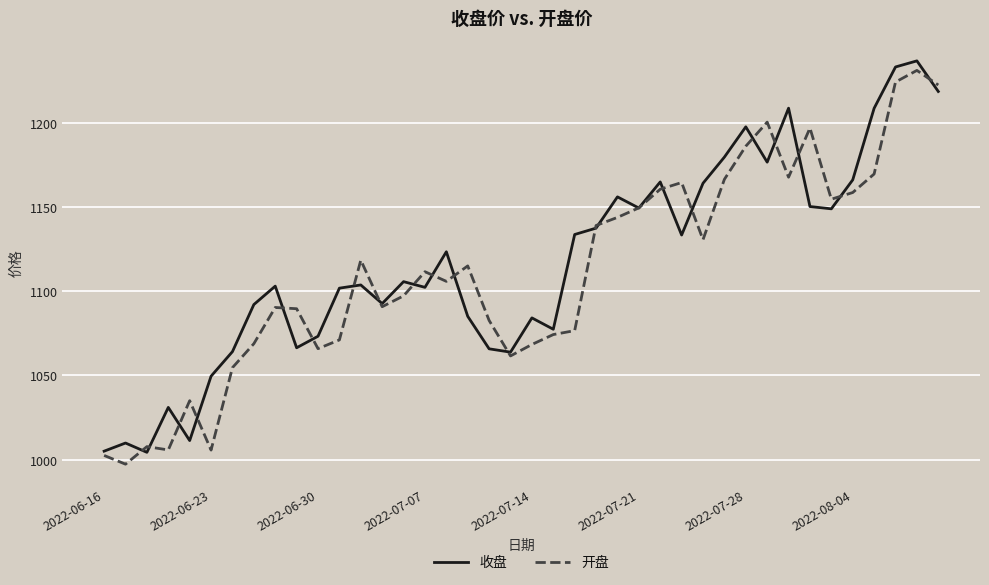

What is the minimum value for 收盘?

1004.4